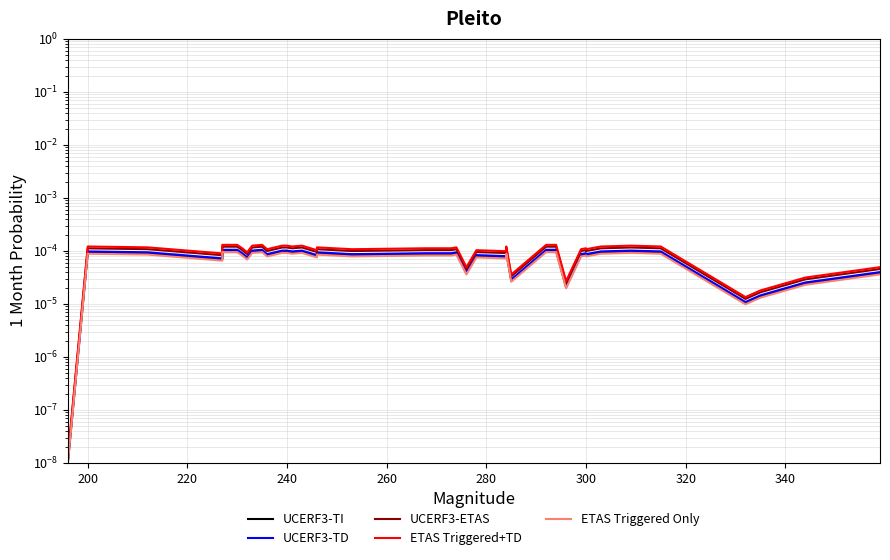

How many interior local peaks does the UCERF3-ETAS series have?

9